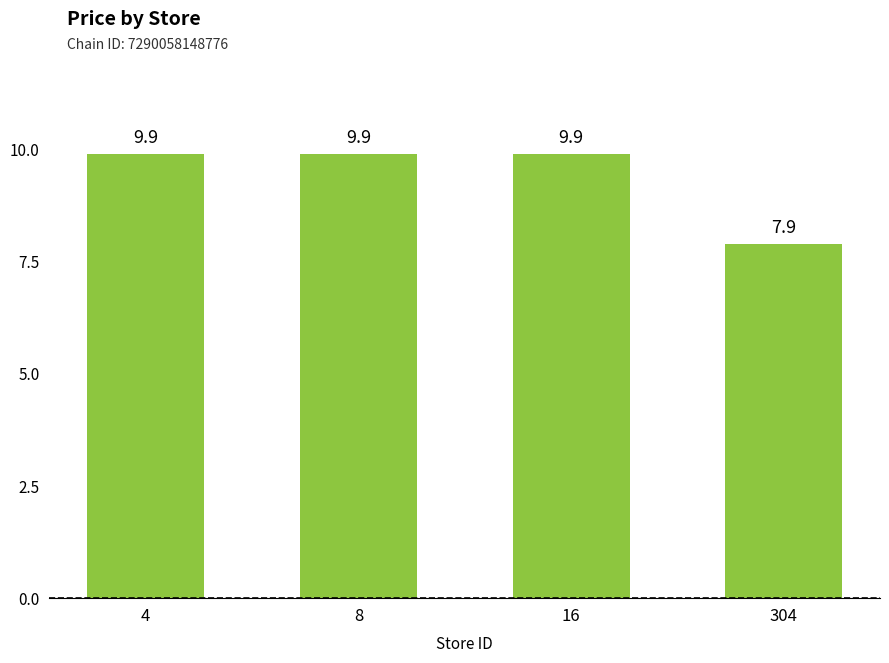

Is it true that the value at 8 is 9.9?

True